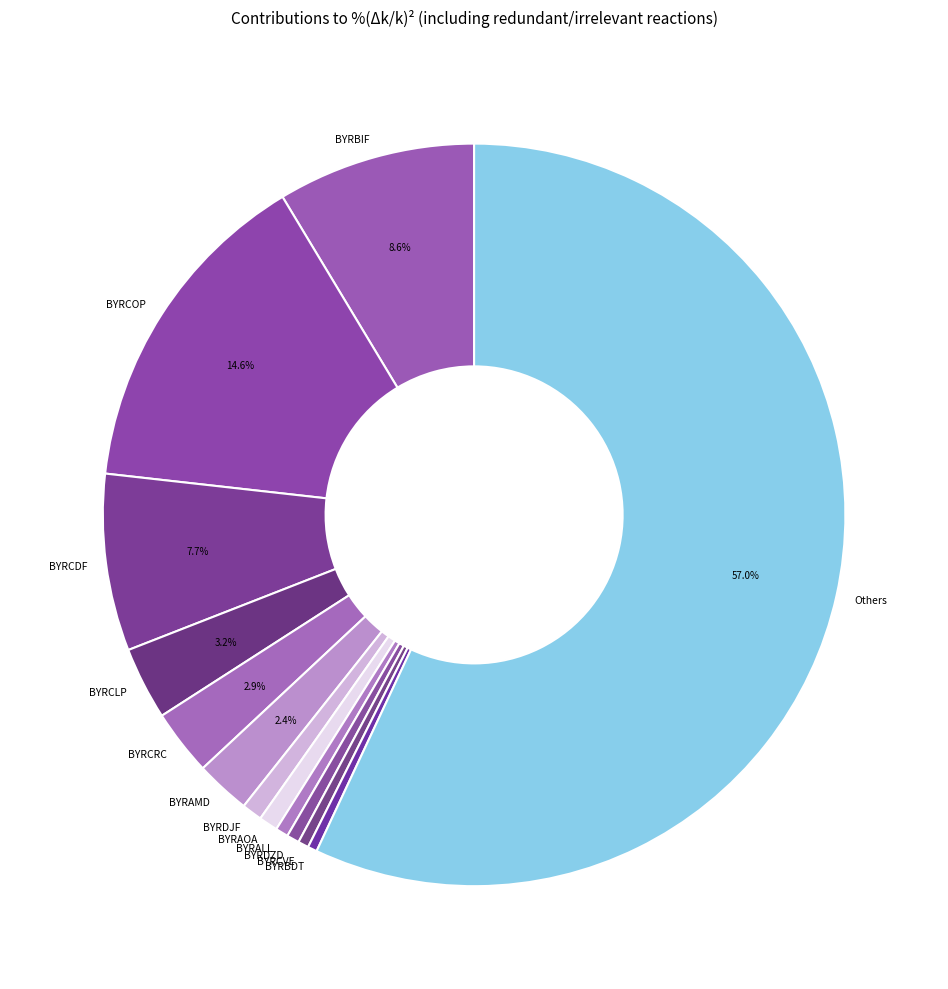

Do BYRDJF and BYRDZD together represent more than half of the pie?

No